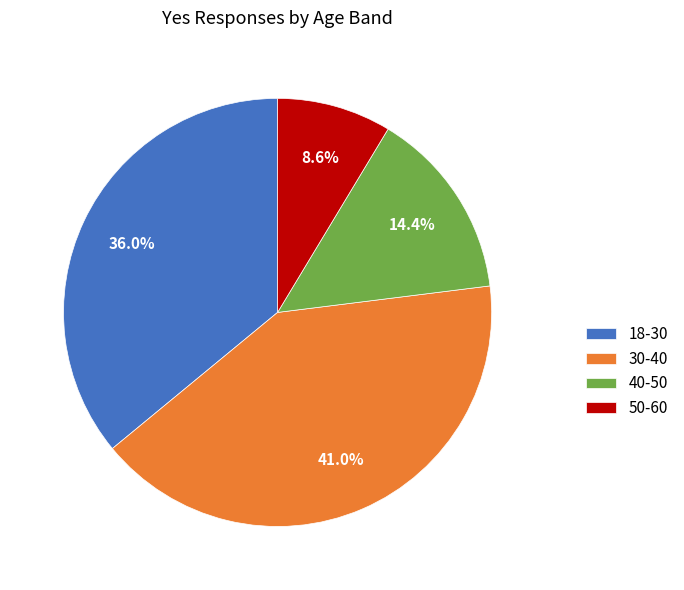

What percentage is the 30-40 slice, to the nearest percent?

41%